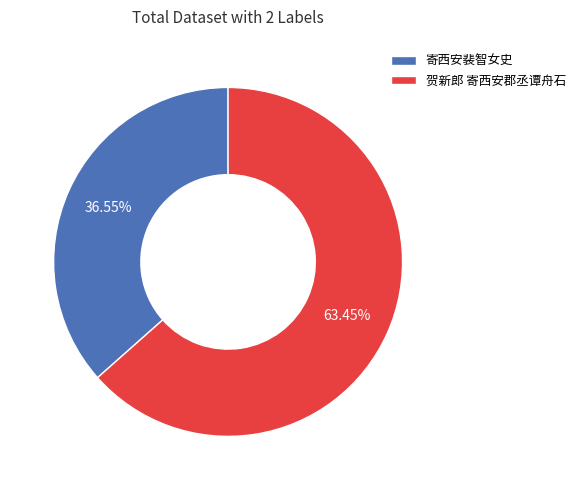

Count the number of slices in the pie.

2